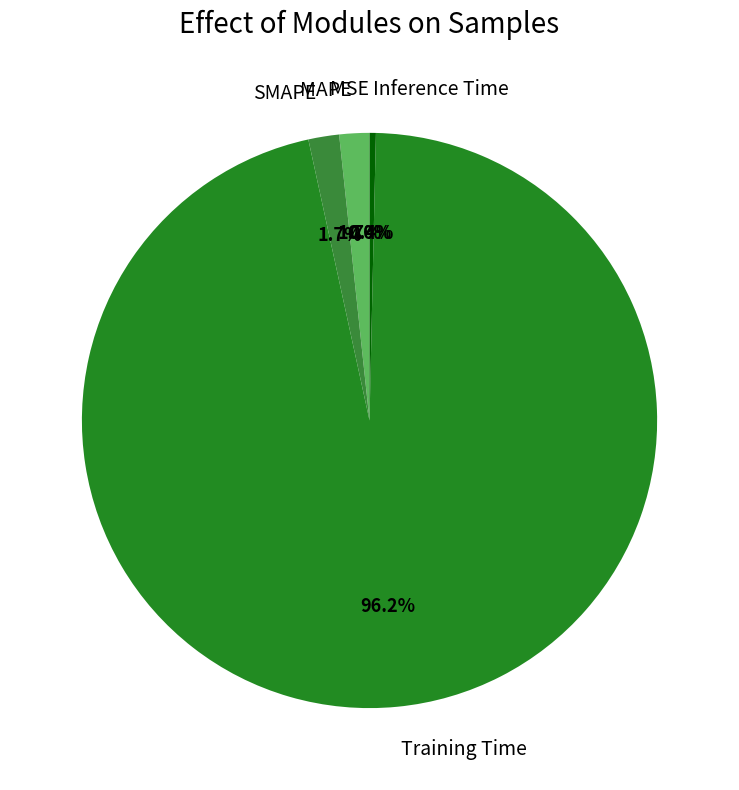

Which slice represents more than half of the pie?

Training Time